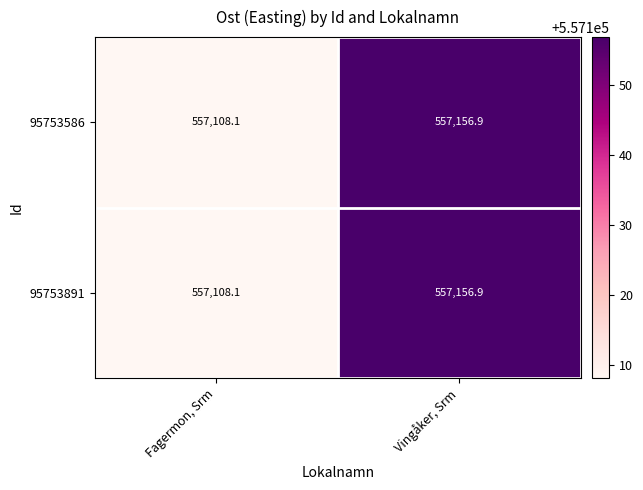

What is the total value across all series at Fagermon, Srm?

1114216.2